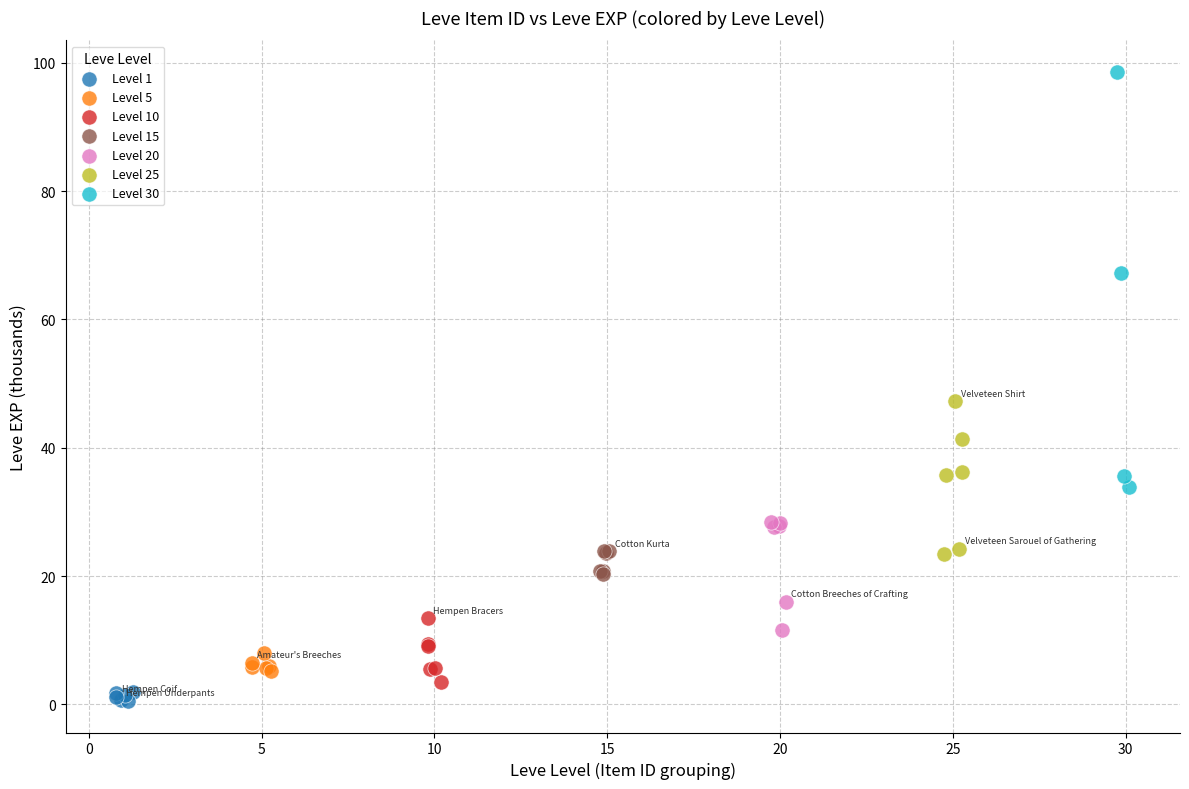

Which series contains the highest Y value?

Level 30